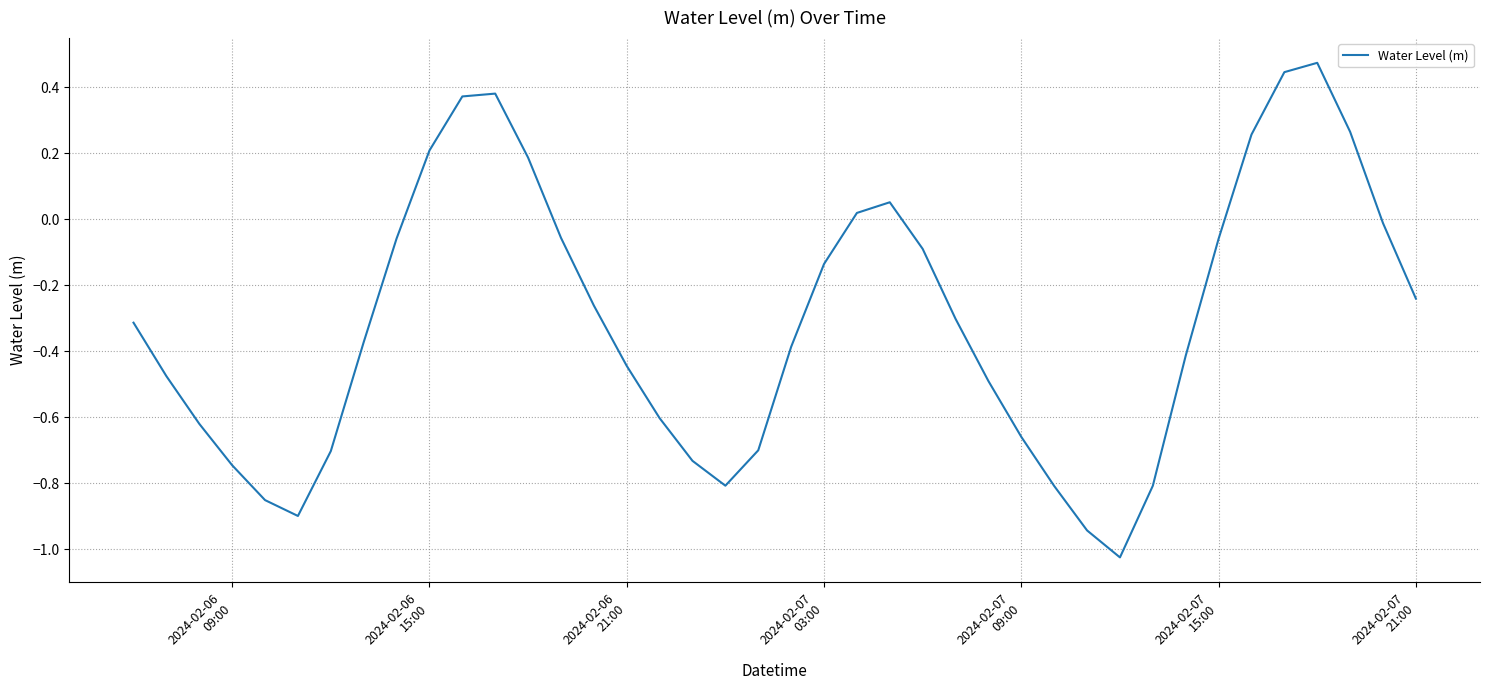

What is the value of the 6th point from the left?

-0.9